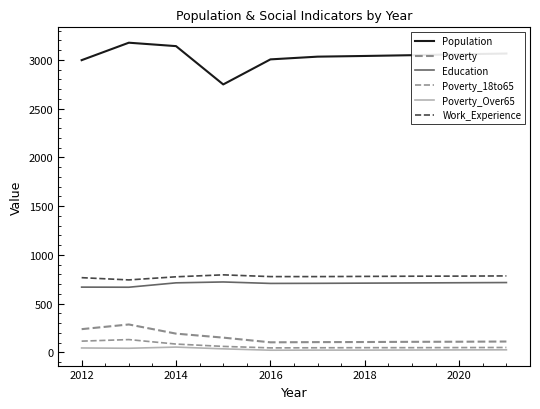

How many categories are shown in the chart?

10